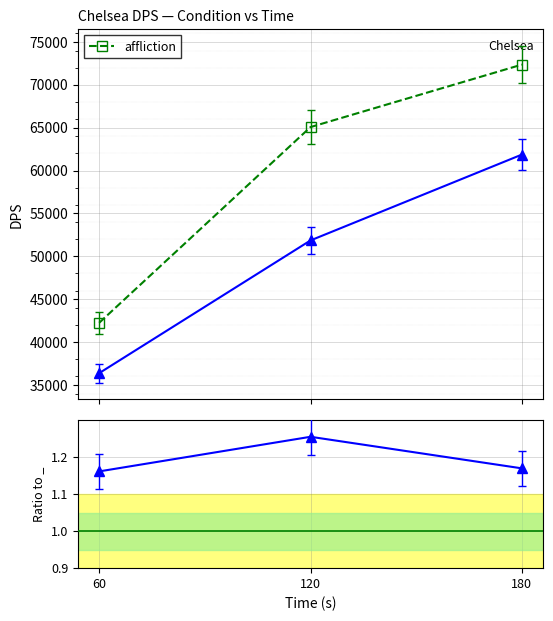

What are all the series names shown in the legend?

affliction, affliction / _